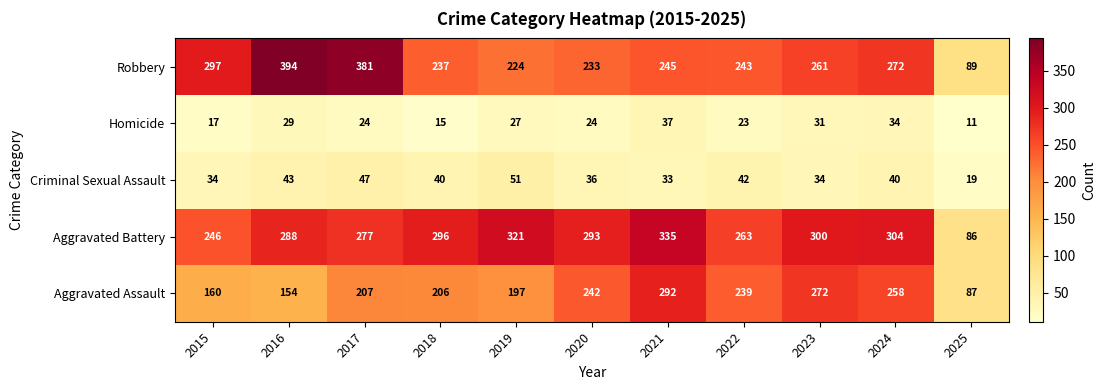

At which category does the chart reach its minimum across all series?

2025